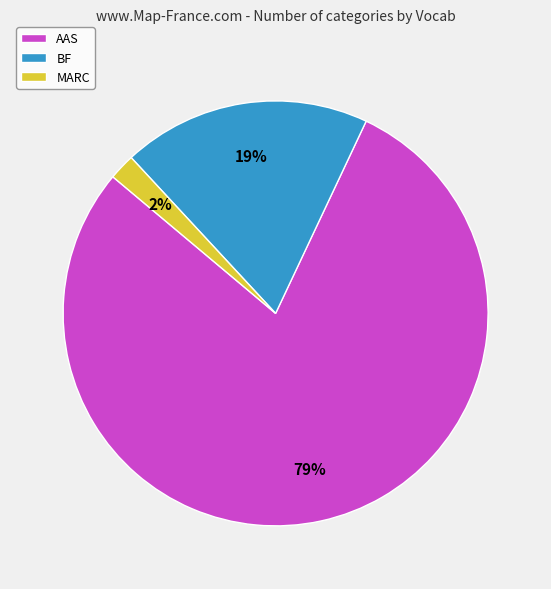

Which has a higher value, AAS or BF?

AAS